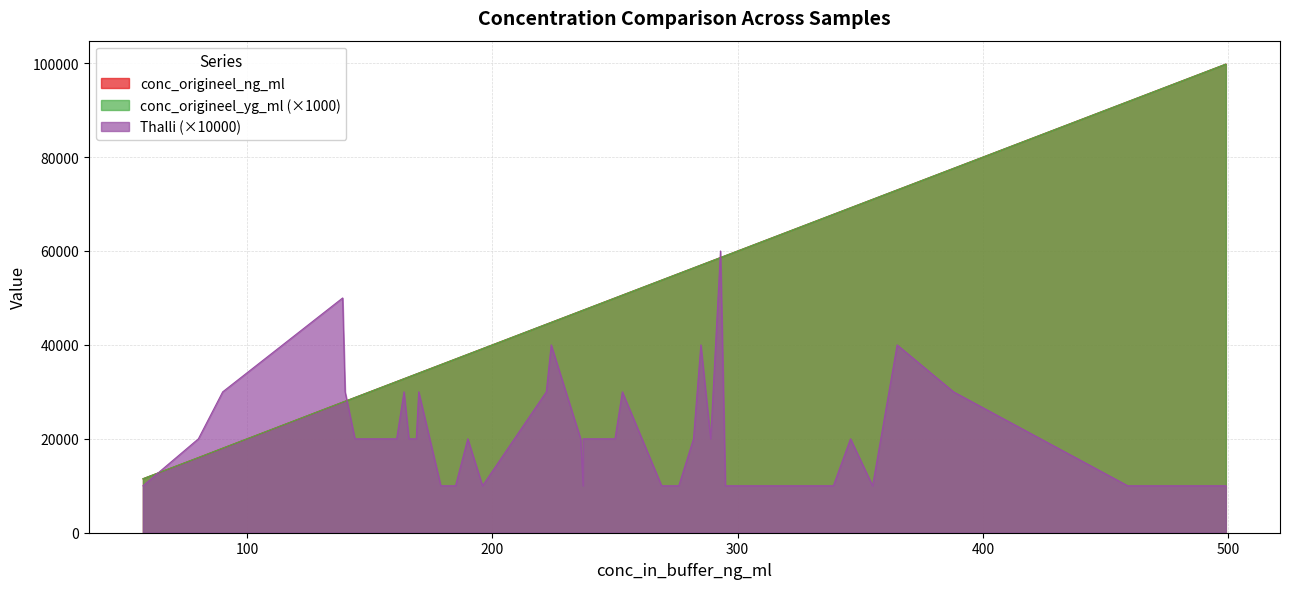

The value of Thalli at 13 is 0.8. True or false?

False